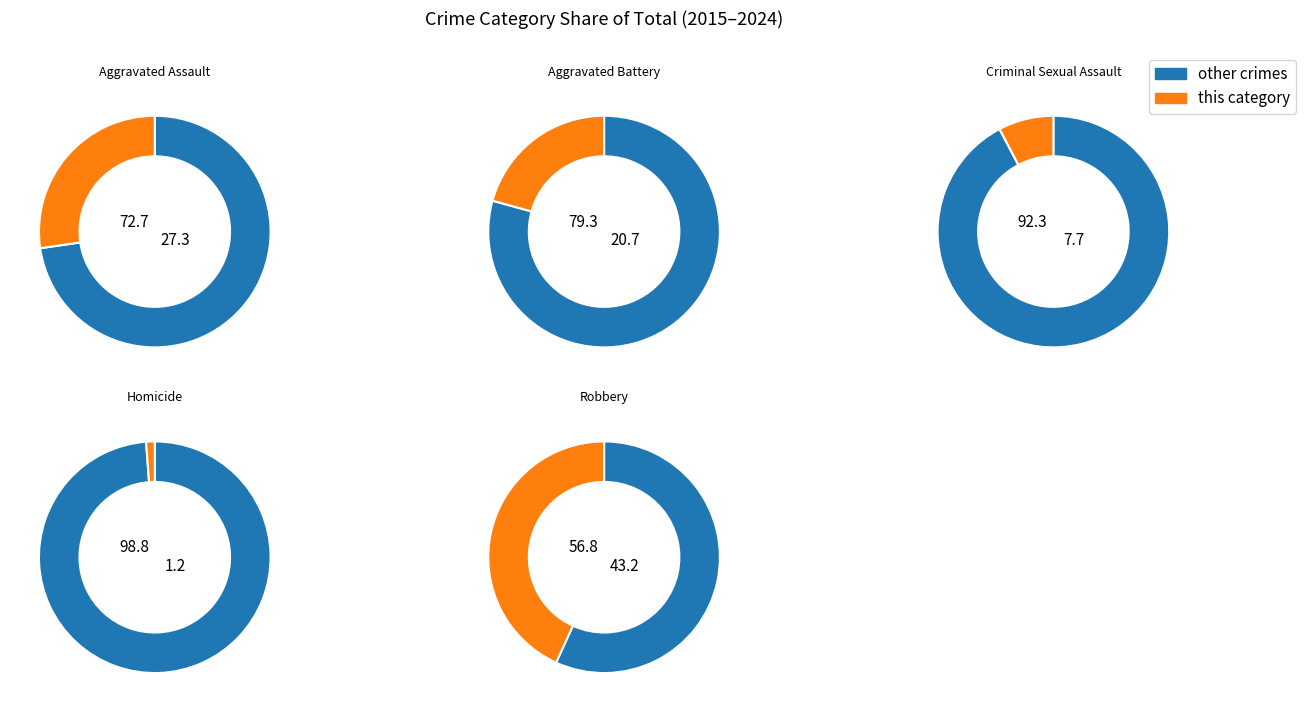

How many segments does this pie chart have?

10